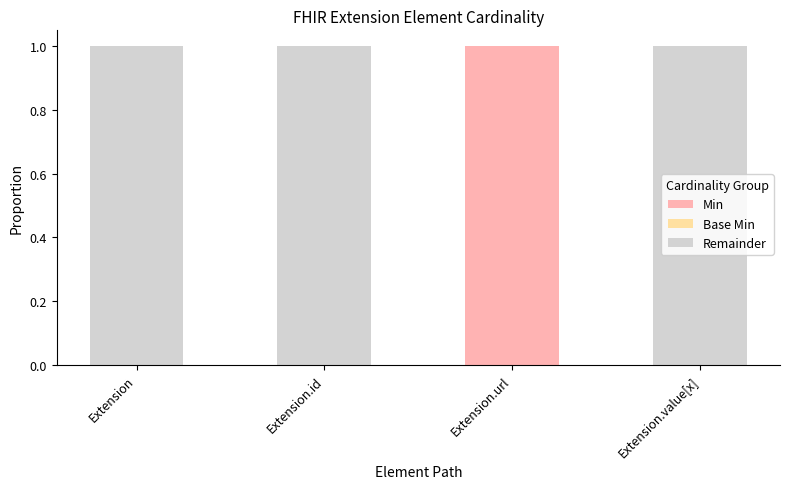

At which label does Min reach its peak?

Extension.url